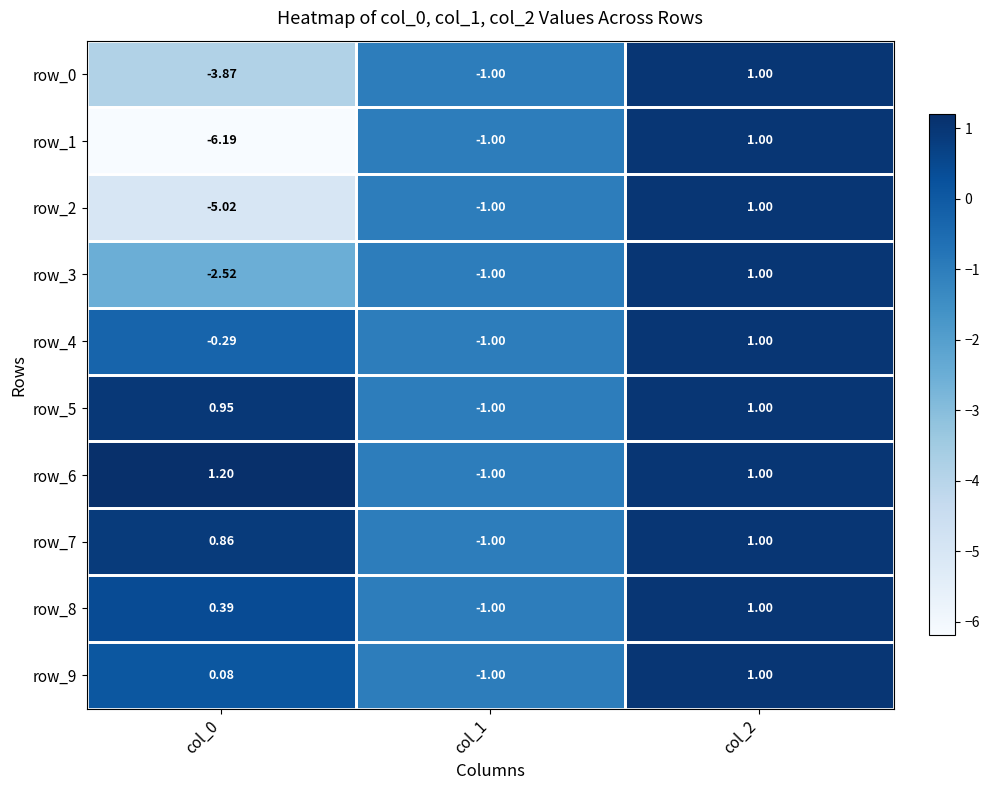

At which label does row_4 reach its minimum?

col_1